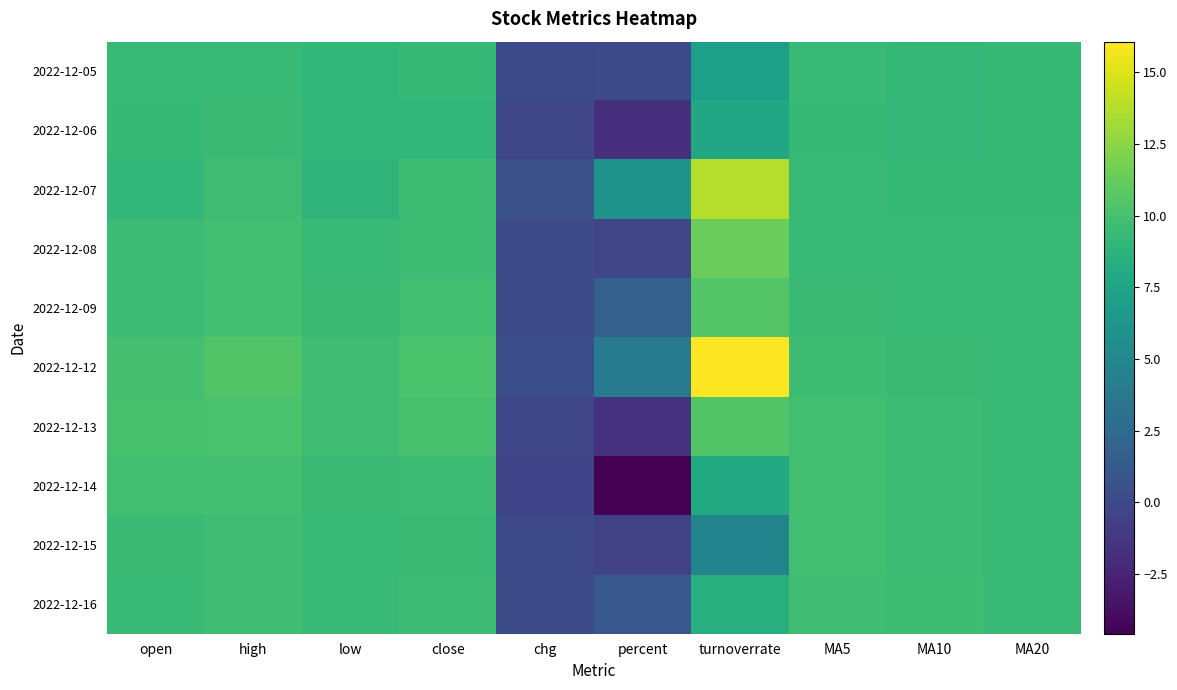

At high, list the series in order from smallest to largest.

2022-12-05, 2022-12-06, 2022-12-07, 2022-12-15, 2022-12-16, 2022-12-08, 2022-12-14, 2022-12-09, 2022-12-13, 2022-12-12